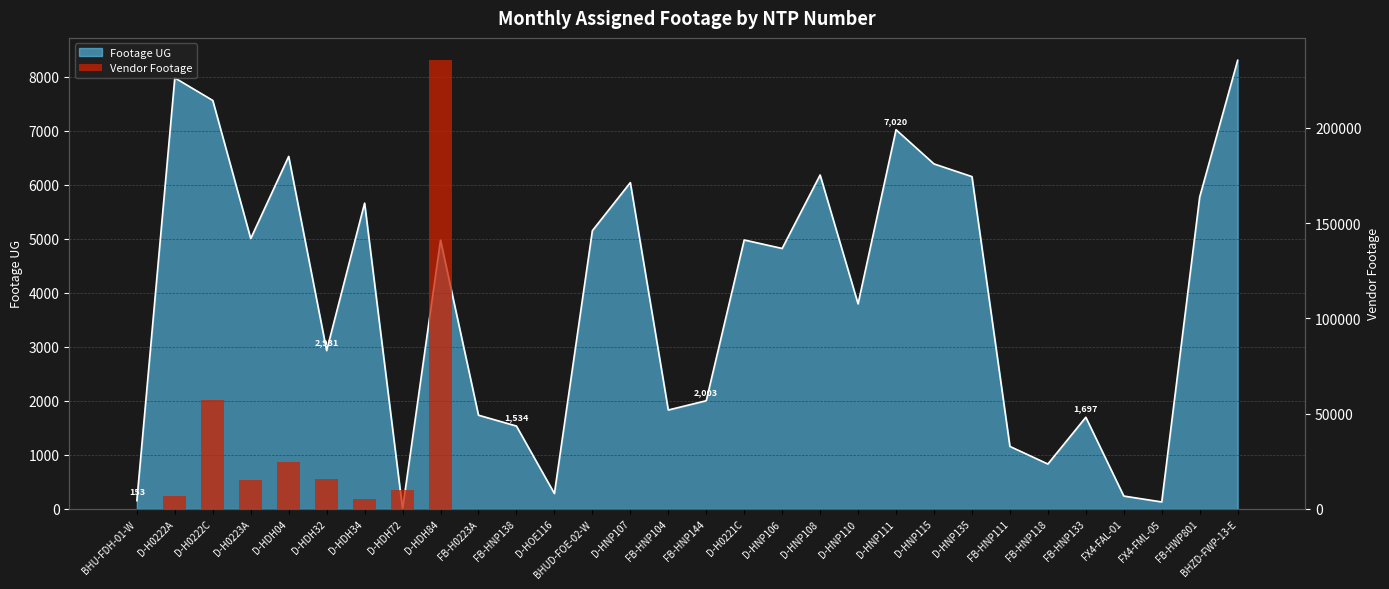

Where is the data nearest to the value 117677?

D-H0222C